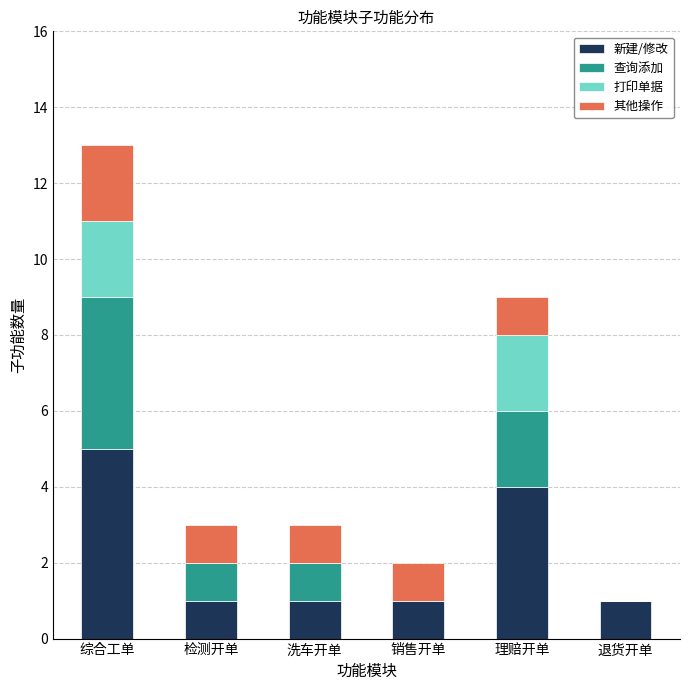

The value of 新建/修改 at 理赔开单 is 4. True or false?

True